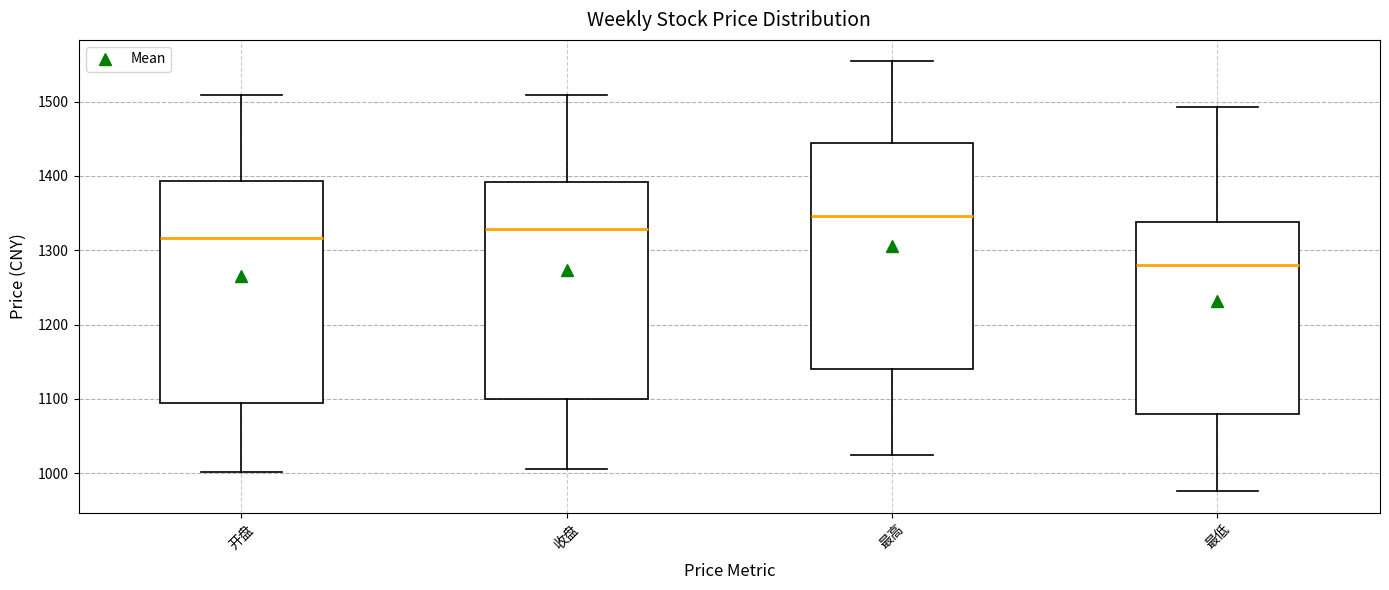

Where is the lower edge of the box for 收盘 on the y-axis? The values are not printed on the chart, so give them approximately, as read against the axis.

1100